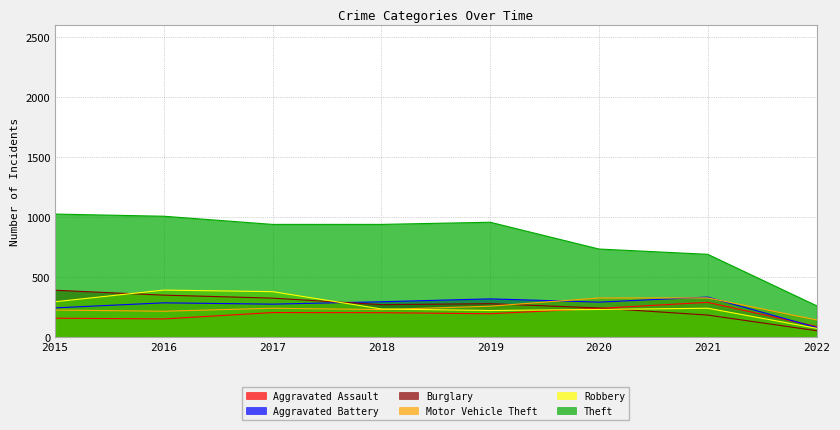

What is the value of the Burglary point at the 6th from the left?

245